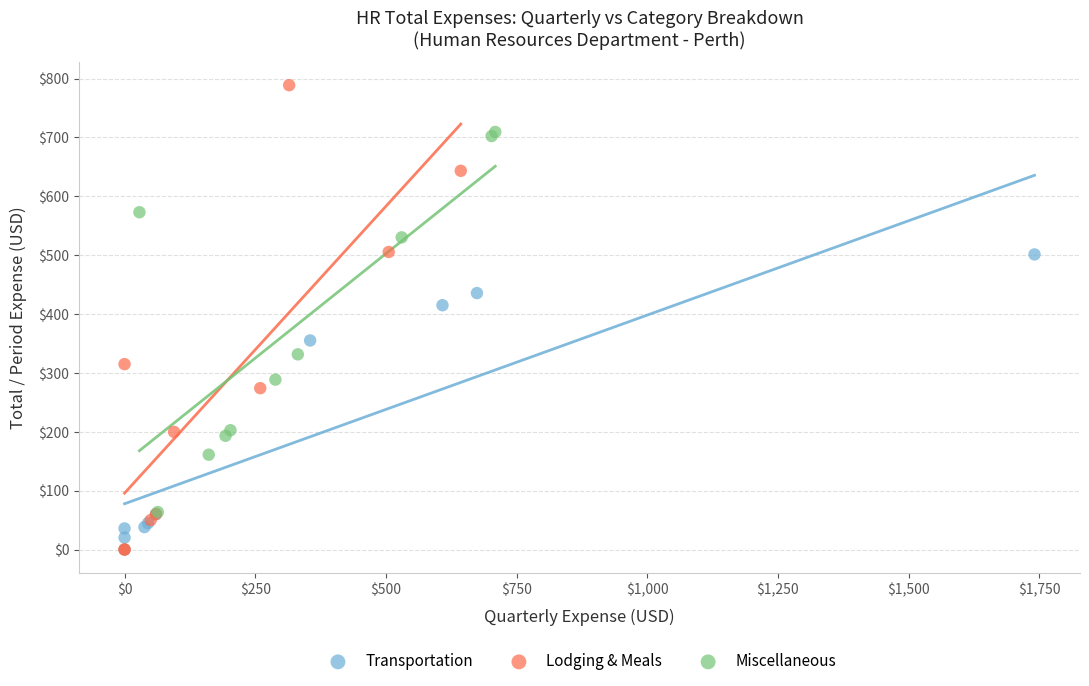

Which series has the widest spread of Y values?

Lodging & Meals